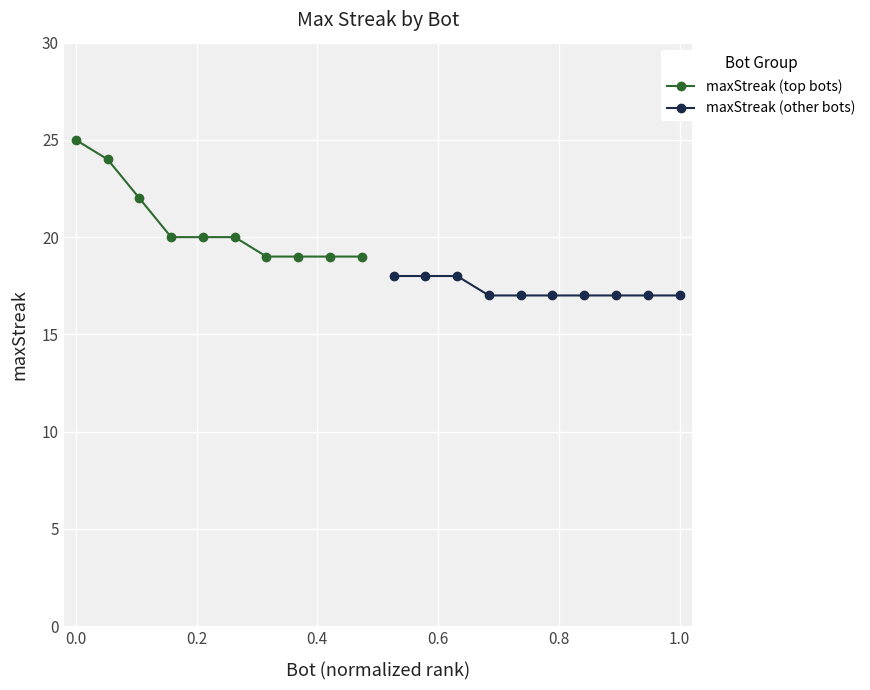

True or false: maxStreak (other bots) and maxStreak (top bots) intersect in this chart.

False